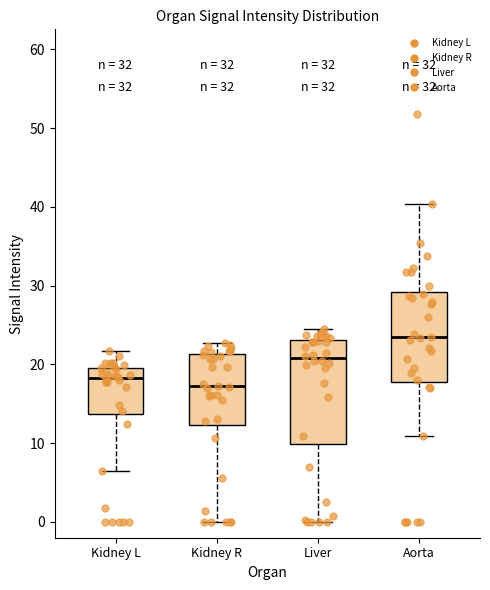

Which box's median line is the highest?

Aorta